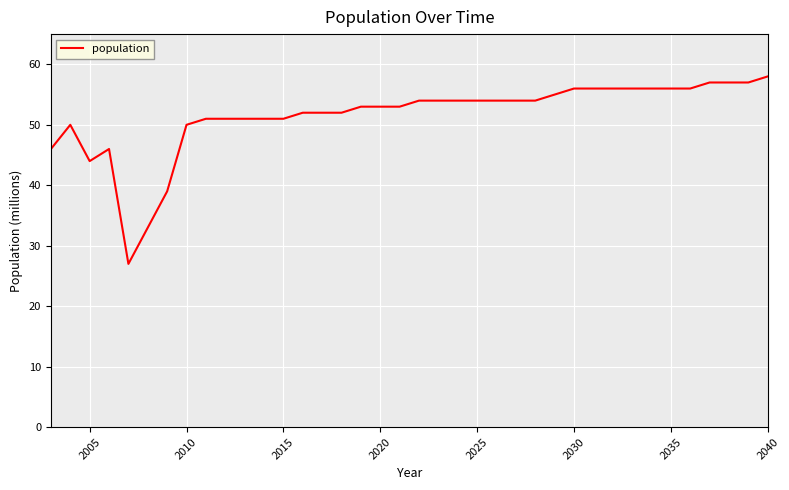

Reading left to right, extract all data points from this chart.

46	50	44	46	27	33	39	50	51	51	51	51	51	52	52	52	53	53	53	54	54	54	54	54	54	54	55	56	56	56	56	56	56	56	57	57	57	58